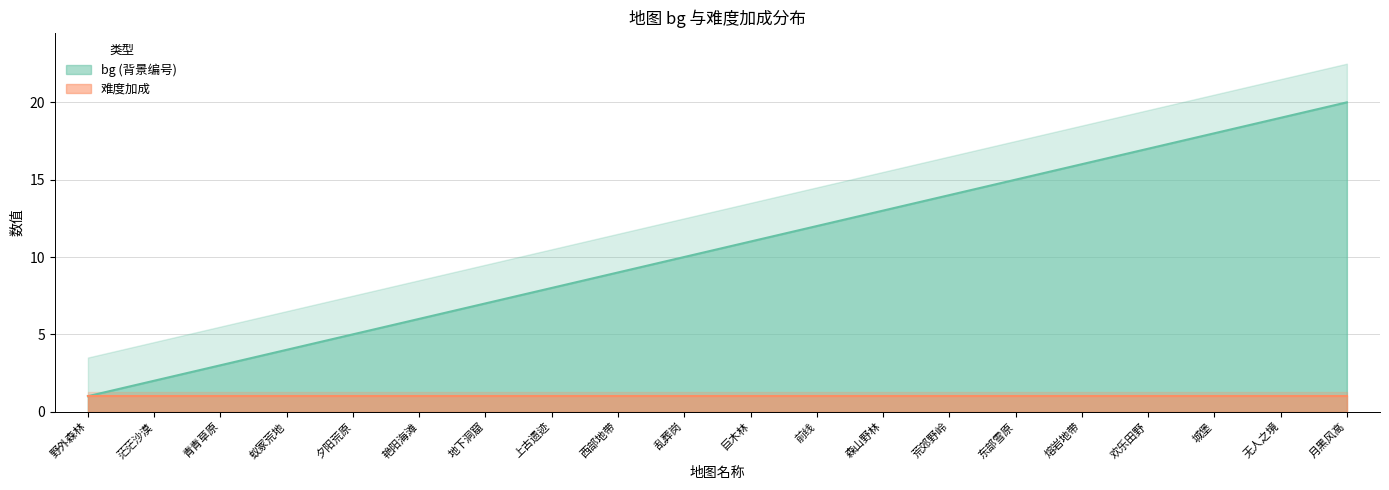

True or false: the data shows 9 at 西部地带.

True